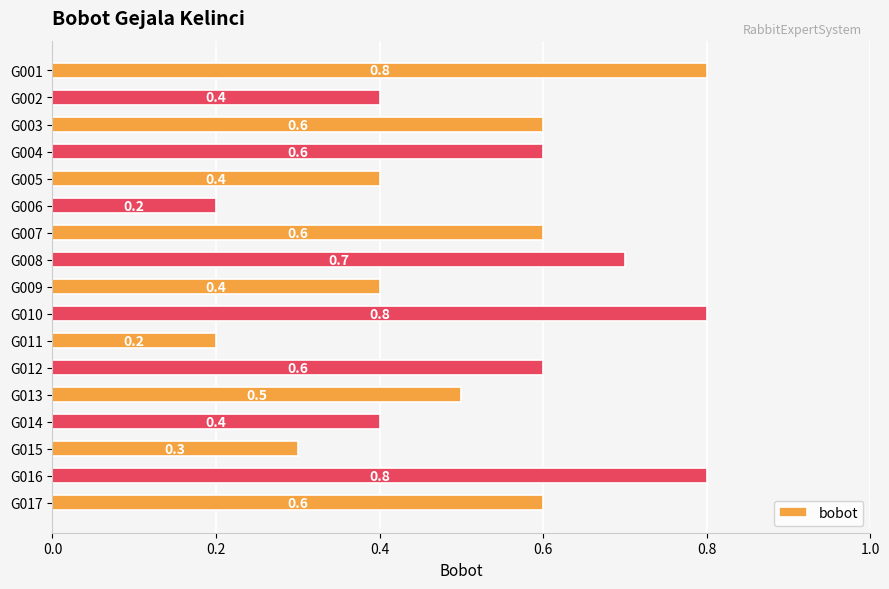

Reading top to bottom, list all the values displayed in this chart.

0.8	0.4	0.6	0.6	0.4	0.2	0.6	0.7	0.4	0.8	0.2	0.6	0.5	0.4	0.3	0.8	0.6